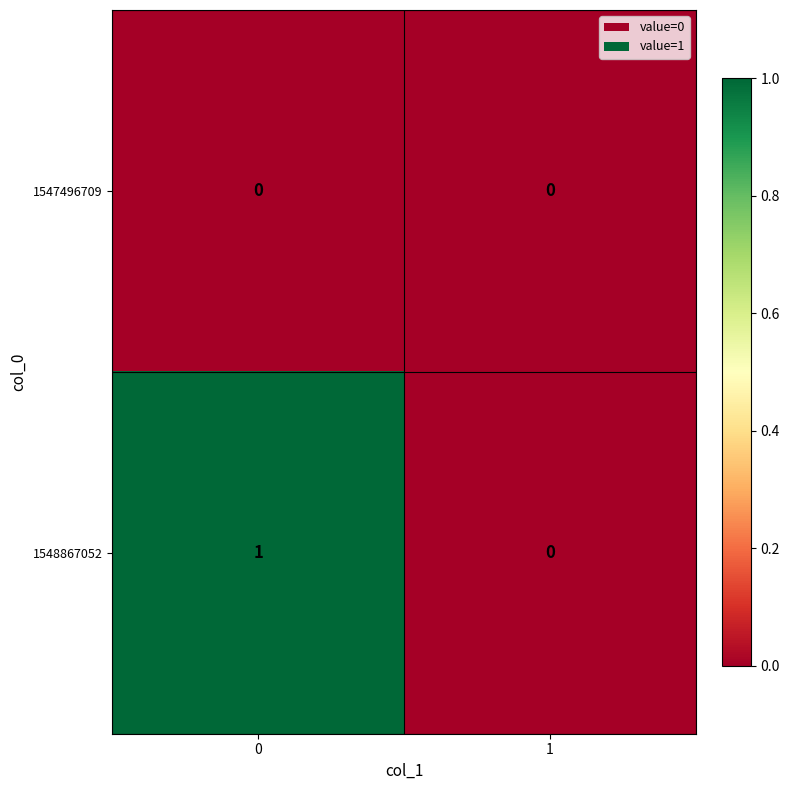

Which series has the largest total across all categories?

1548867052